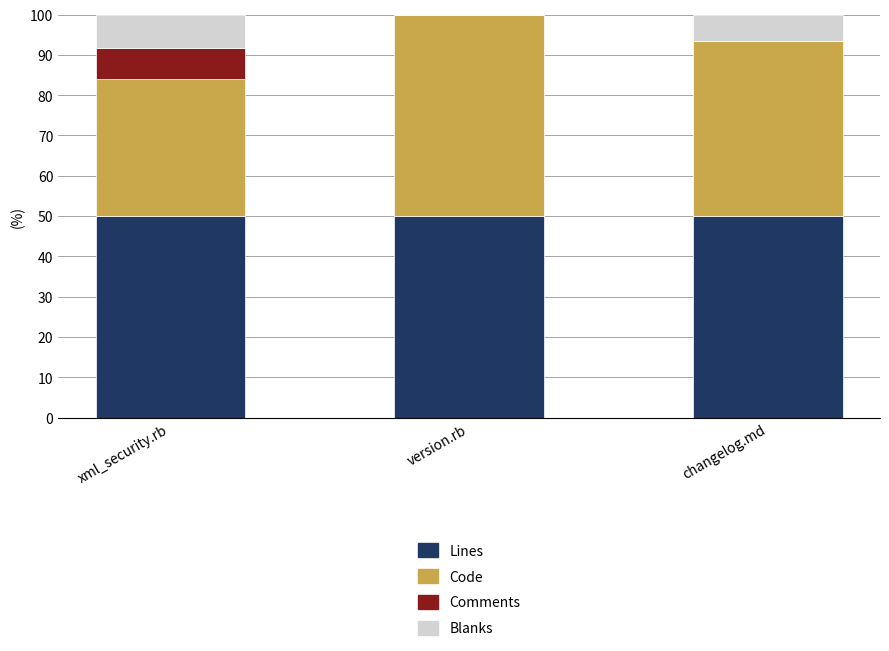

What is the approximate value of Lines at xml_security.rb?

50.0